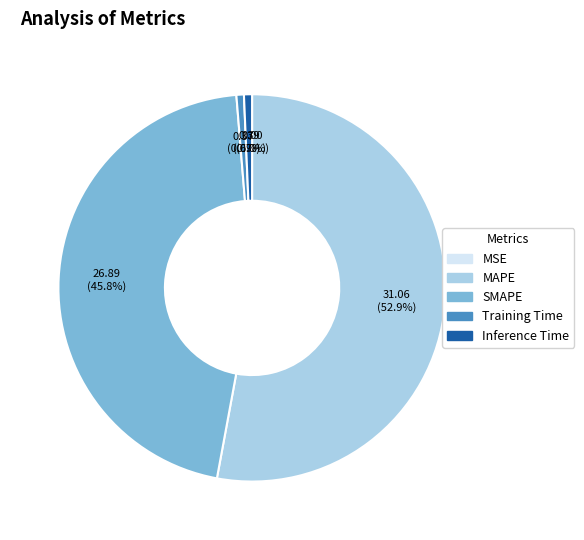

Which category has the biggest portion of the pie?

MAPE